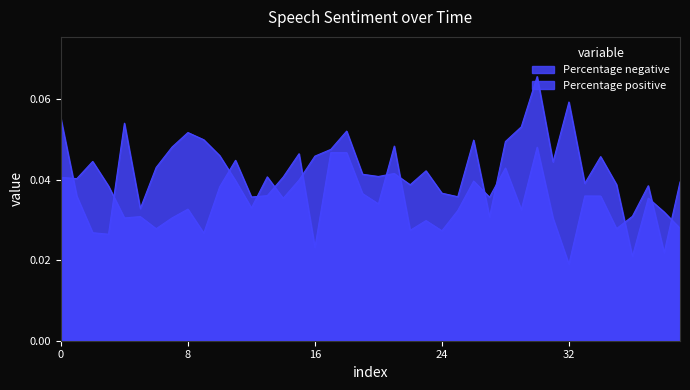

Does the chart have visible grid lines?

No